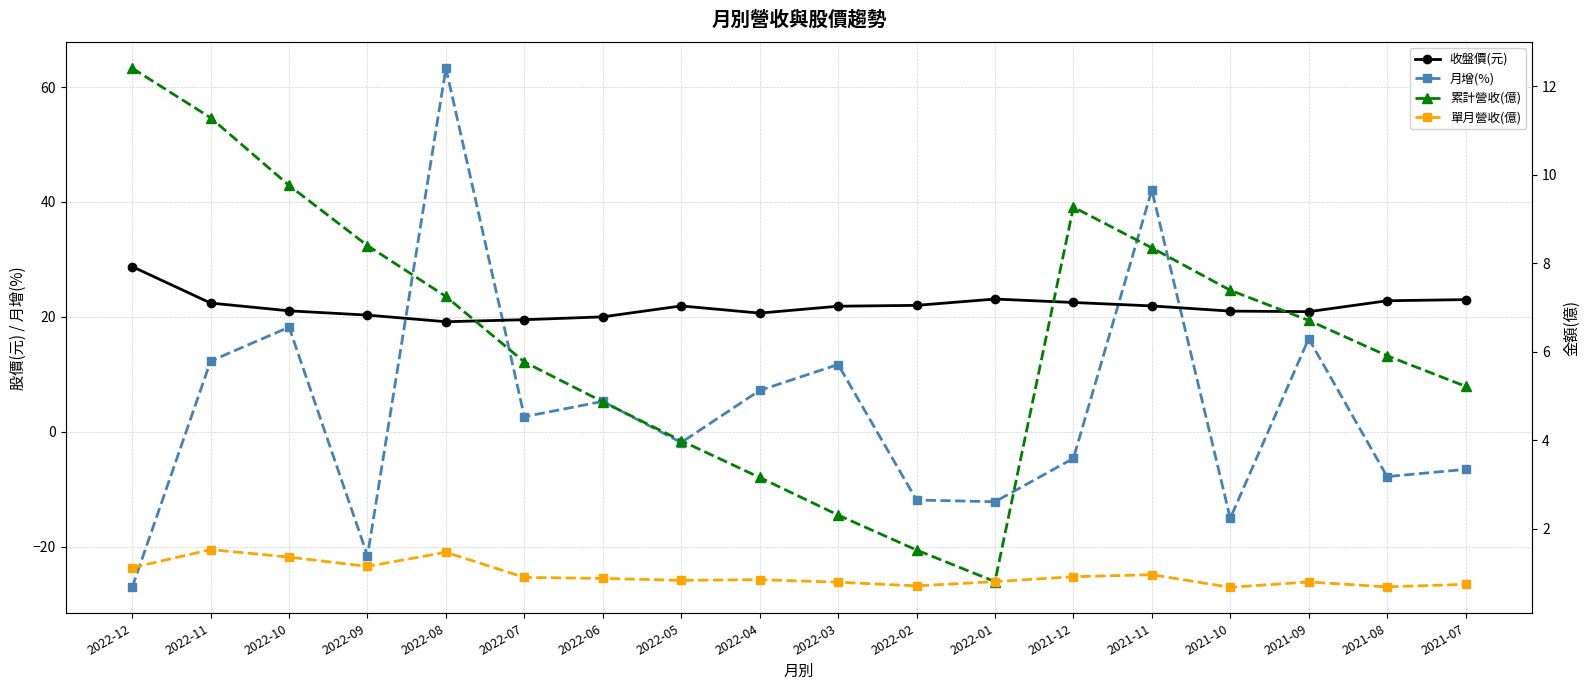

At 2022-10, list the series in order from largest to smallest.

收盤價(元), 月增(%), 累計營收(億), 單月營收(億)